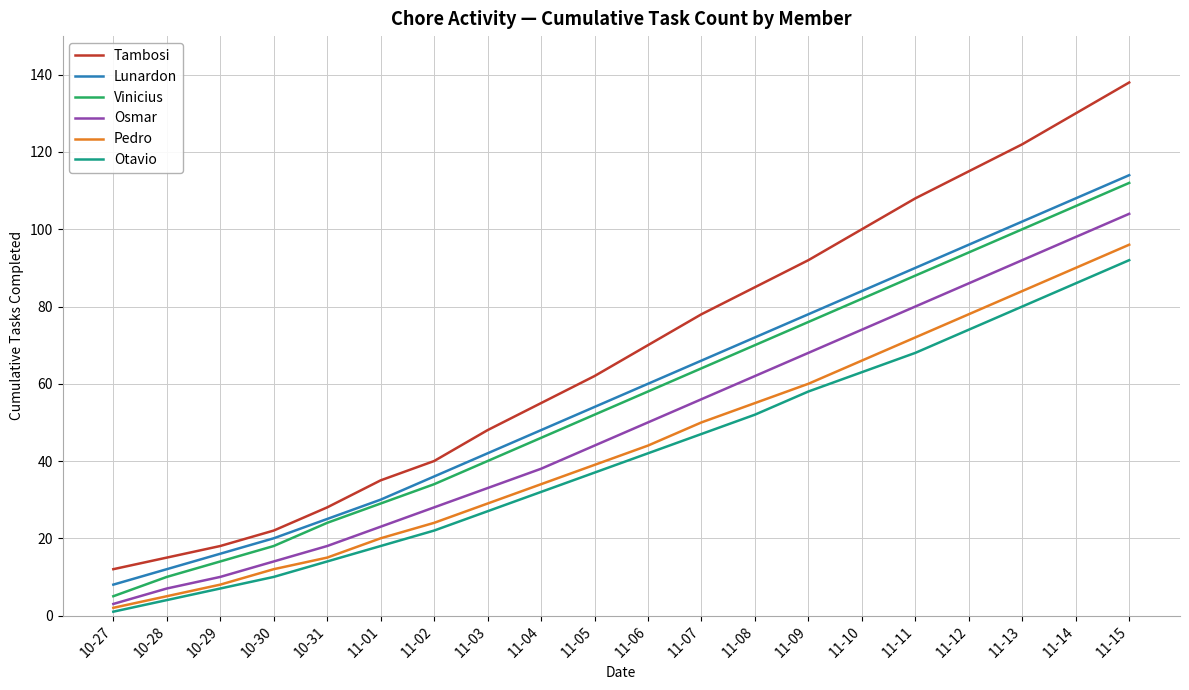

How many categories are shown in the chart?

20